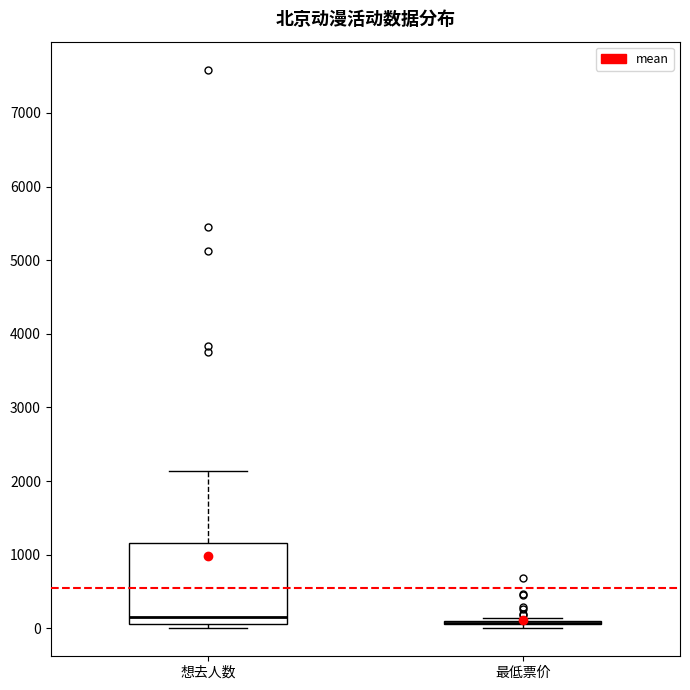

Comparing the boxes themselves (not the whiskers), which one is the tallest?

想去人数